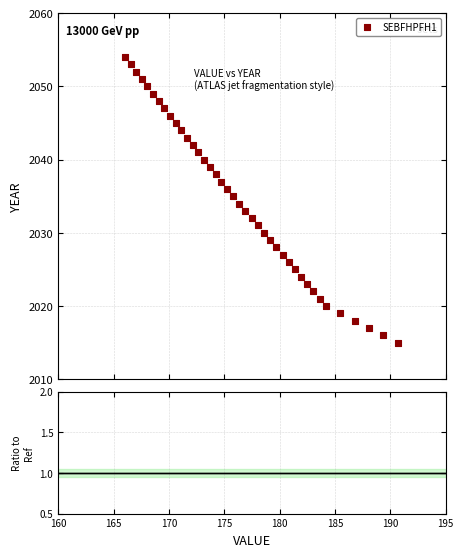

What is the range of Y values (max minus min)?

39